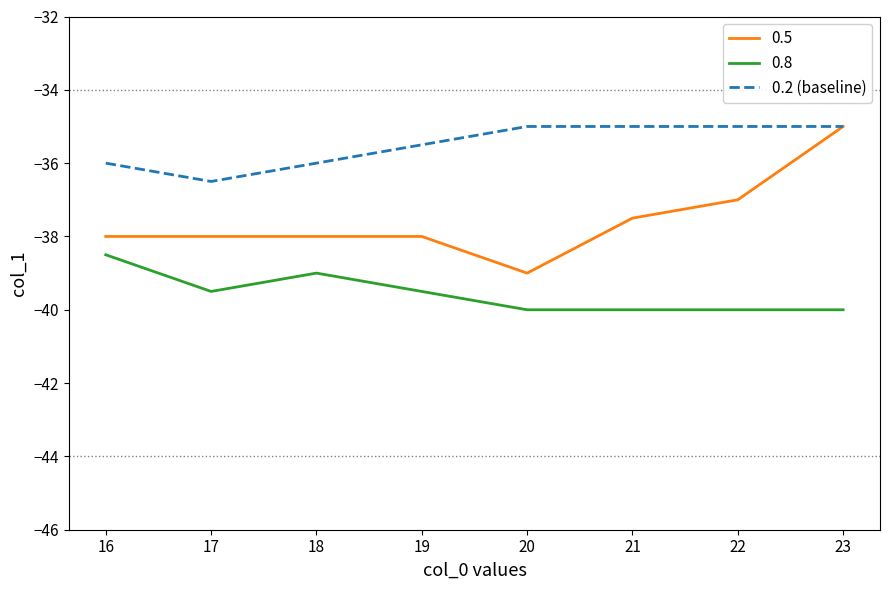

At which label does 0.8 reach its peak?

16